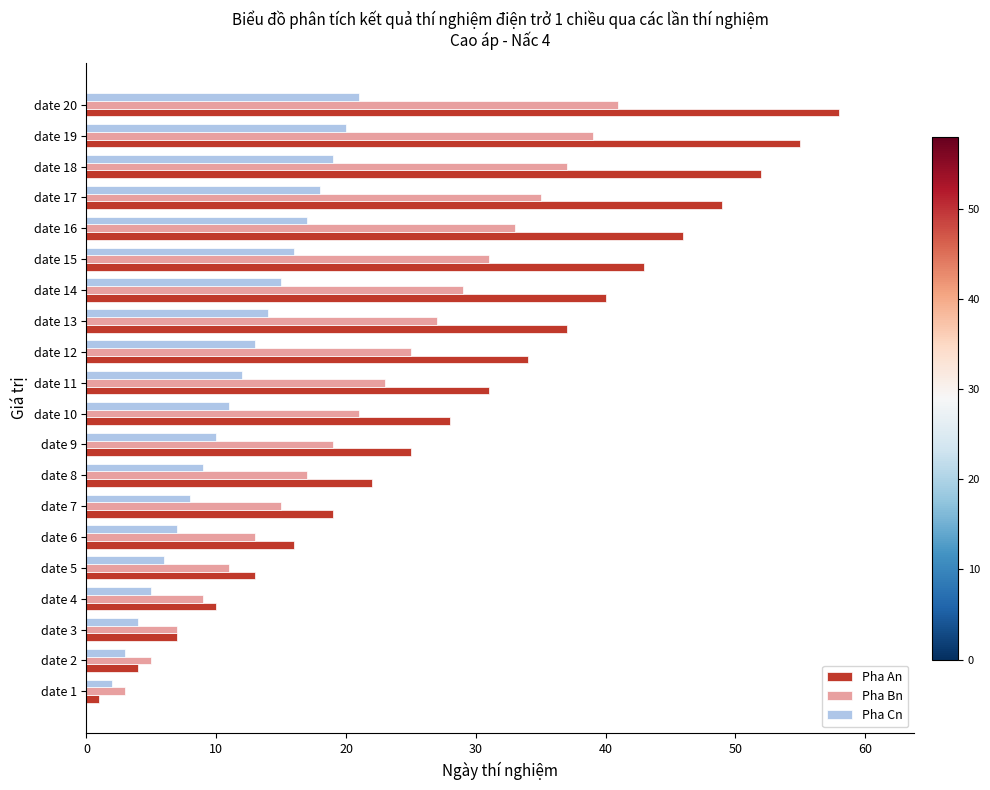

Which label corresponds to the largest value in the chart?

date 20